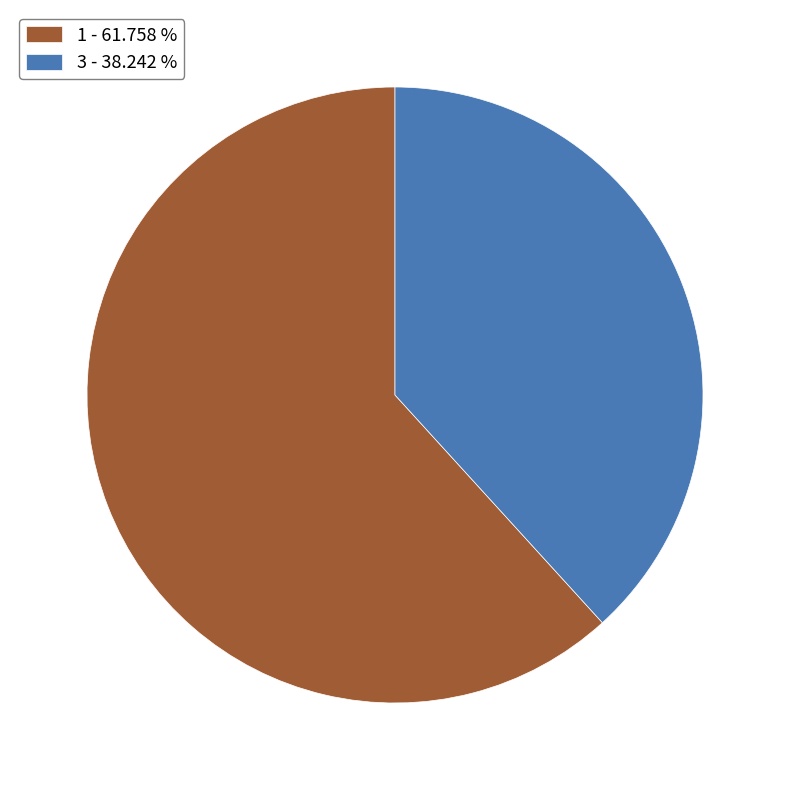

Is the sum of 3 - 38.242 % and 1 - 61.758 % greater than half?

Yes